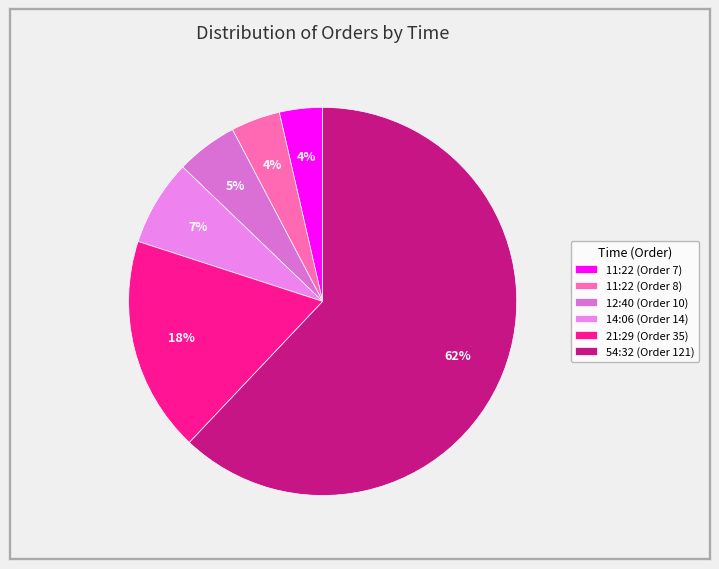

To the nearest percent, what is the difference between the largest and smallest slice percentages?

58%